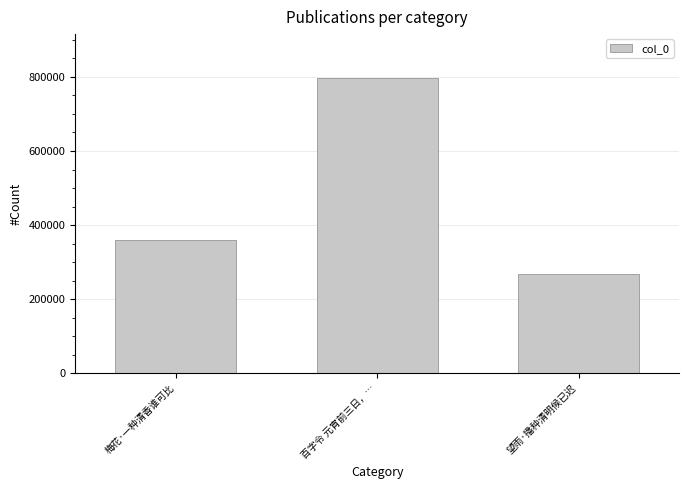

At which label is the value closest to 532848?

梅花·一种清香谁可比